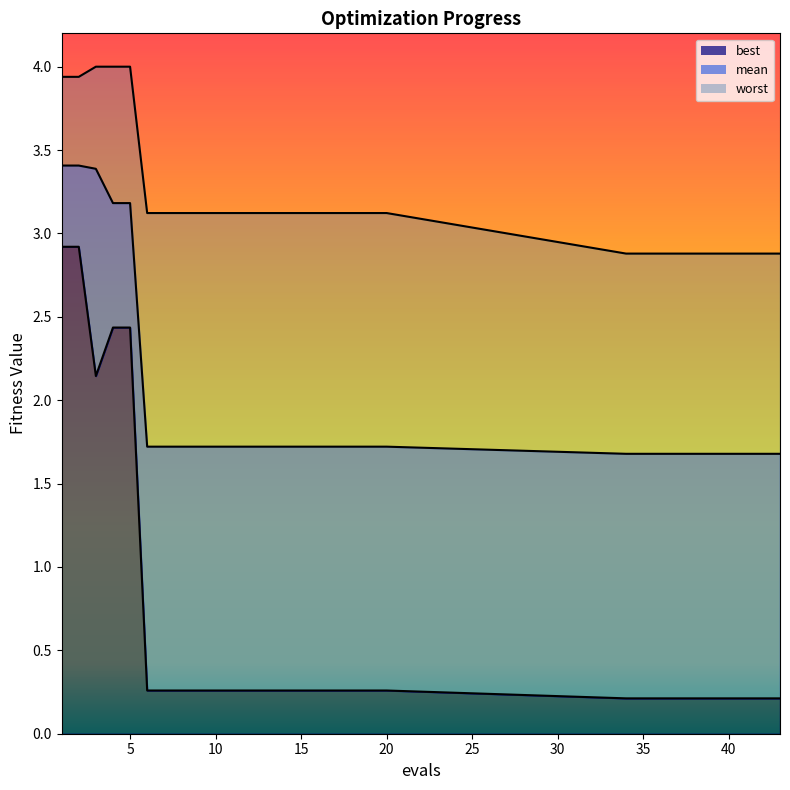

Count the mean line values in the range 1 to 2.

25